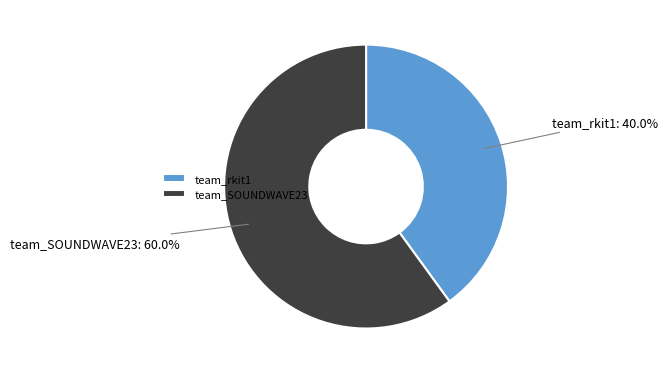

True or false: team_rkit1 accounts for 54% of the total.

False